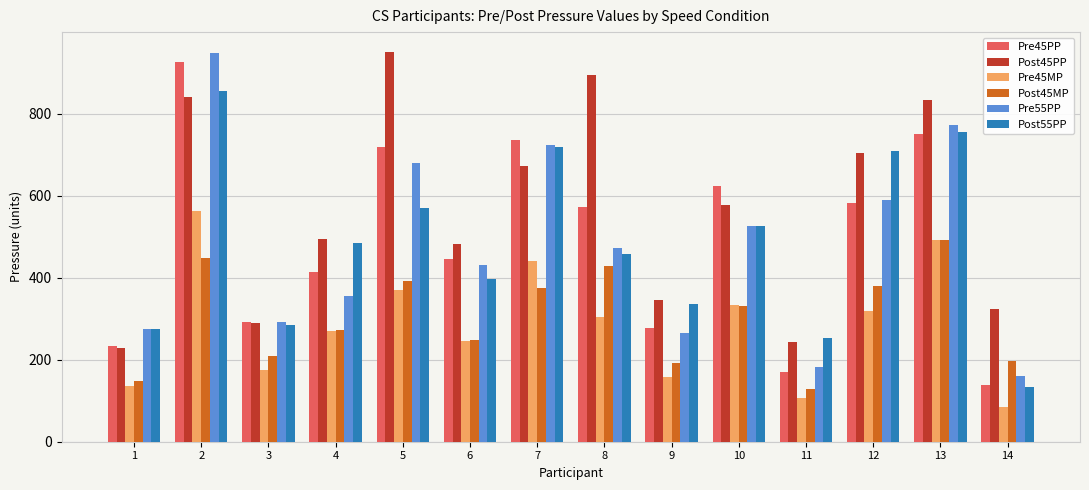

What is the total value across all series at 3?

1541.1